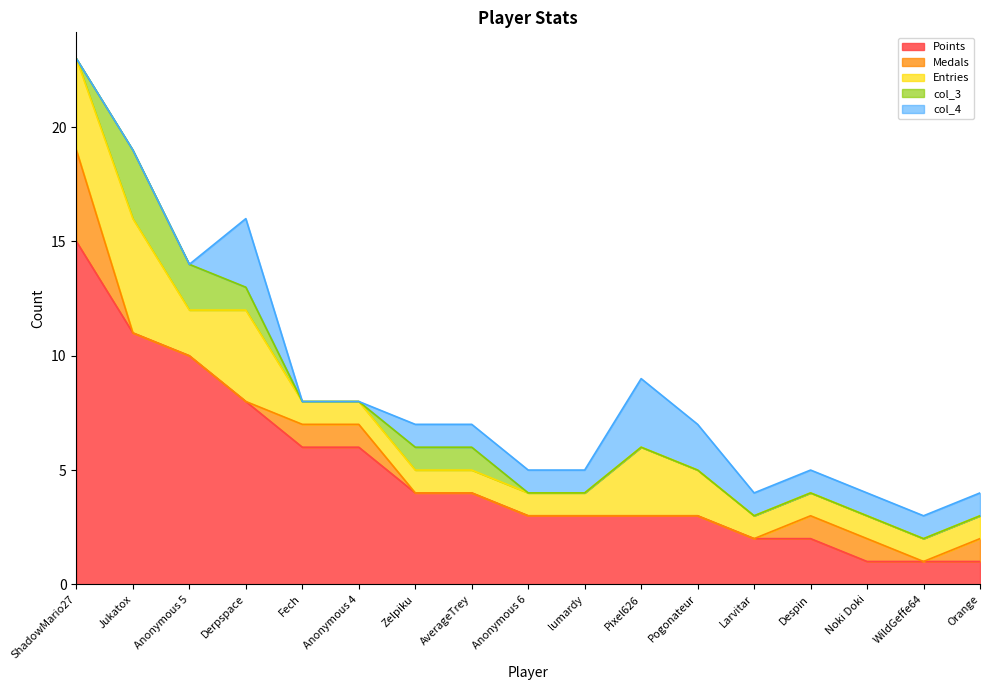

What is the sum of the col_4 values at Zelpiku and Jukatox?

1